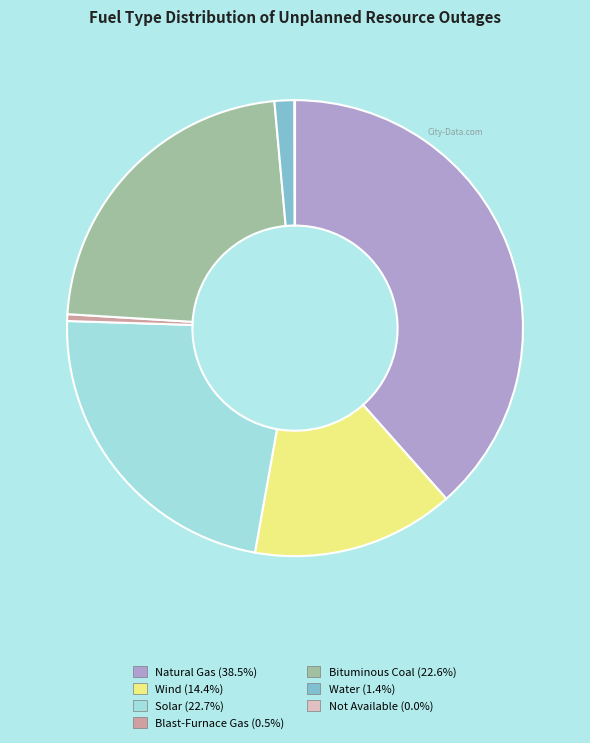

Is the sum of Solar and Bituminous Coal greater than half?

No